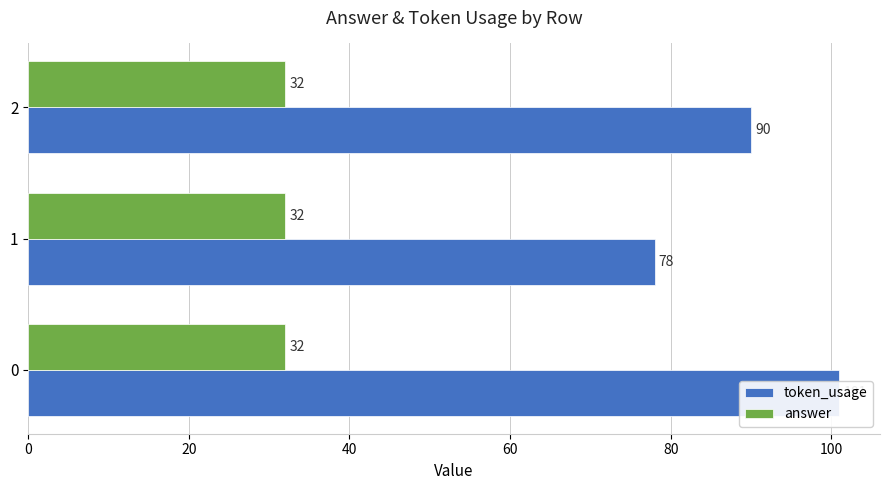

Which series has the widest spread of values?

token_usage